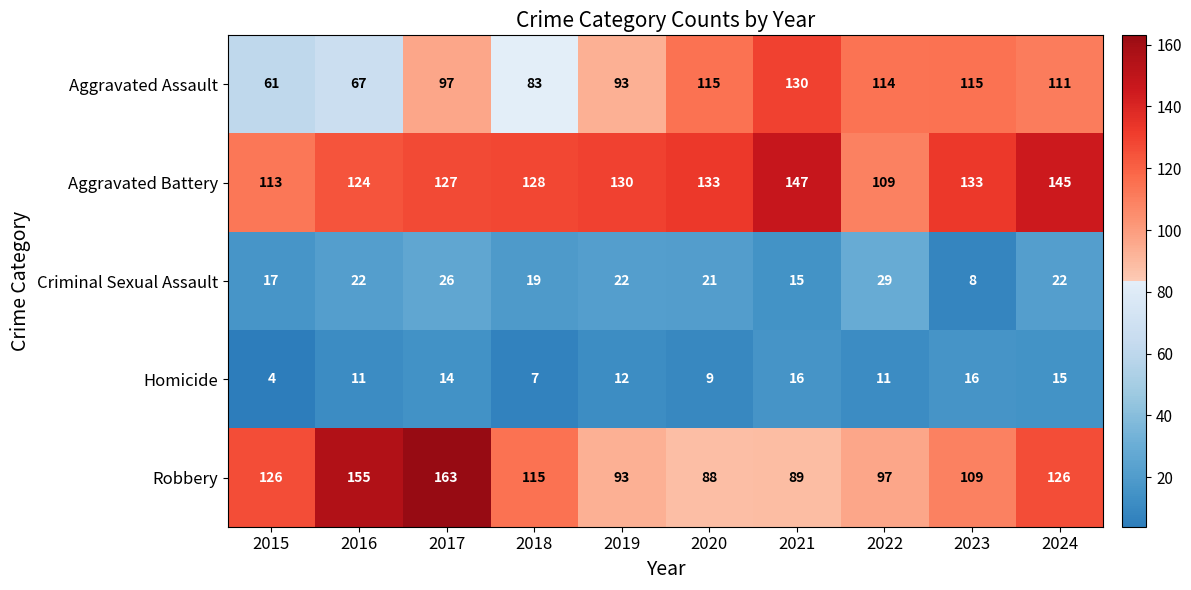

What is the approximate value of Aggravated Assault at 2020, to the nearest 5?

115